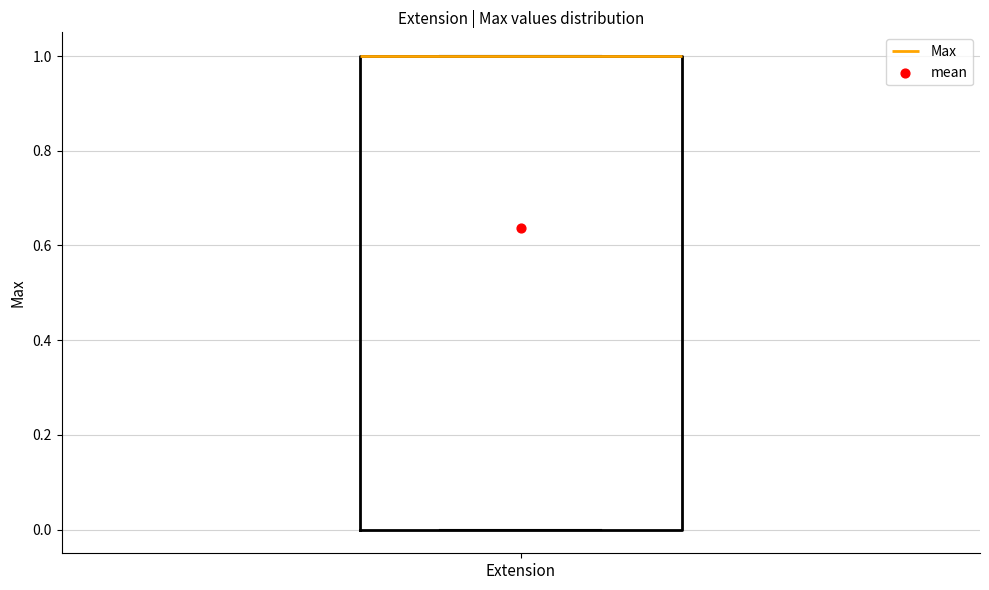

Where is the upper edge of the box for Extension on the y-axis? The values are not printed on the chart, so give them approximately, as read against the axis.

1